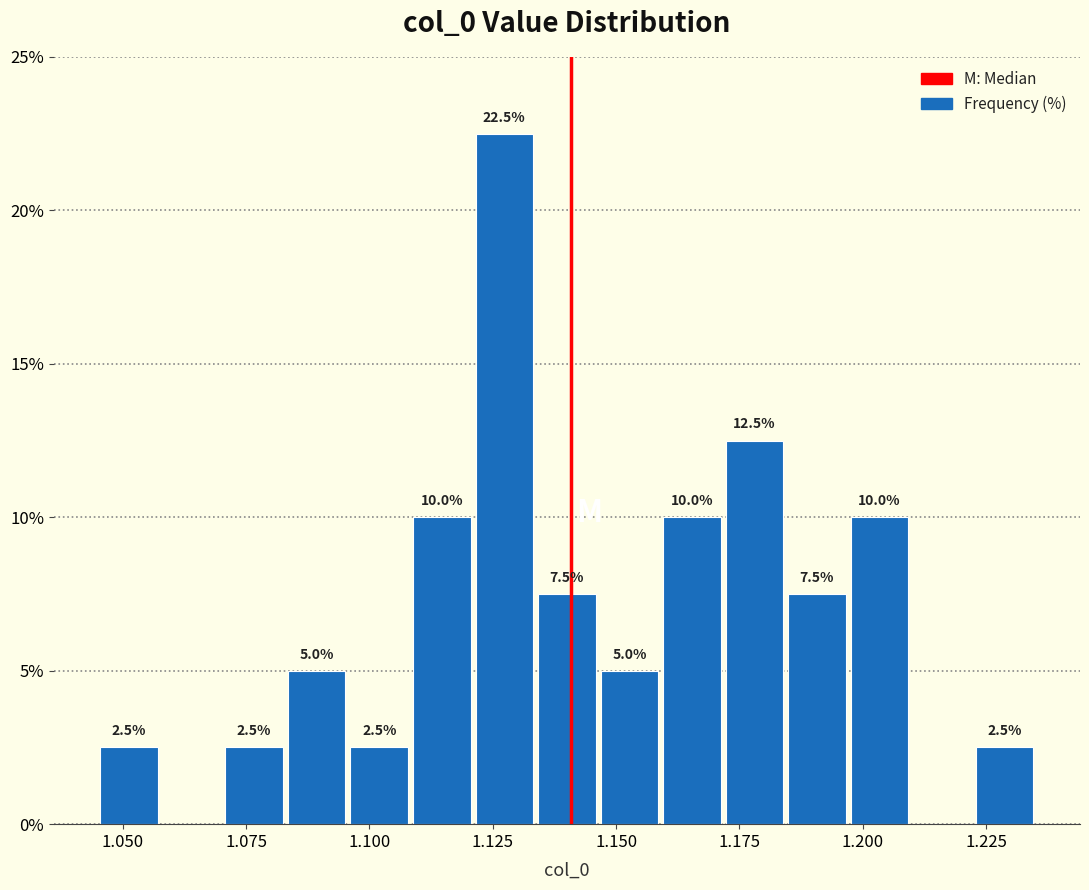

Read against the x-axis, roughly where is the centre of the tallest bar?

1.125